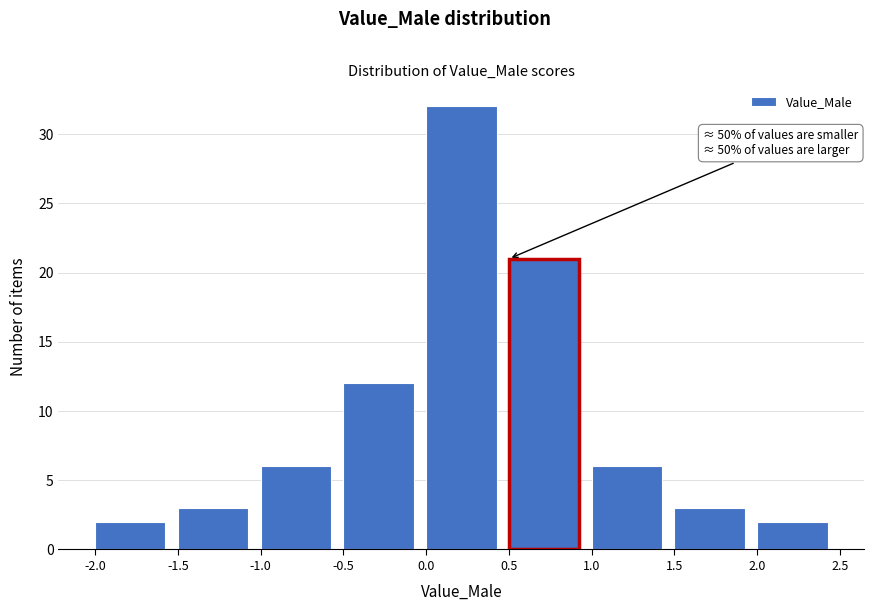

Over which range of the x-axis is the bar tallest?

0.0 to 0.5